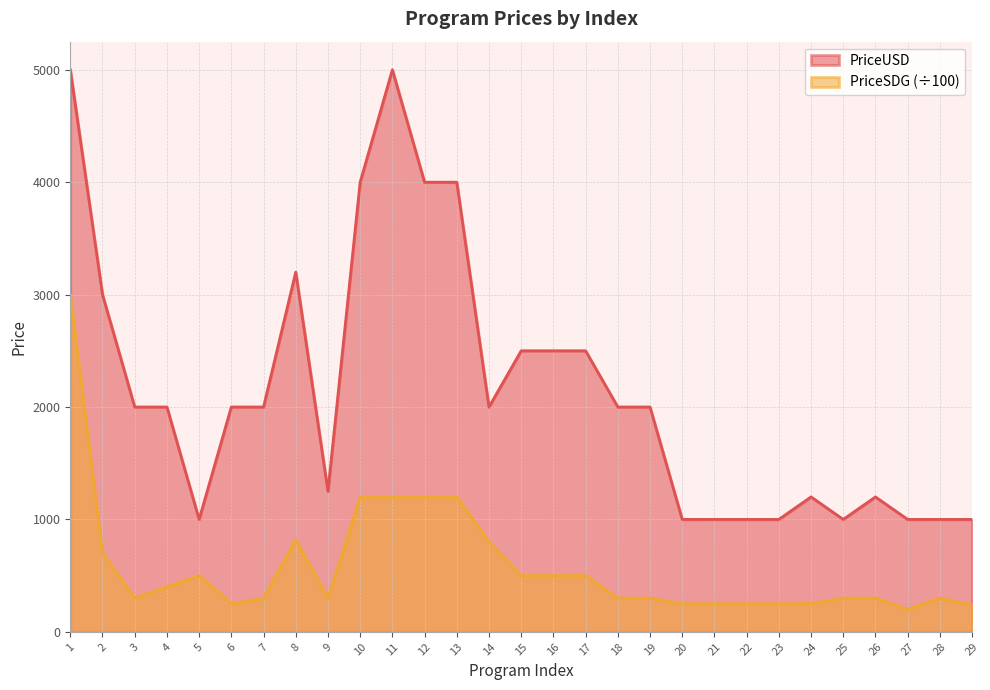

Reading left to right, list all the values displayed in this chart.

PriceUSD: 1=5000	2=3000	3=2000	4=2000	5=1000	6=2000	7=2000	8=3200	9=1250	10=4000	11=5000	12=4000	13=4000	14=2000	15=2500	16=2500	17=2500	18=2000	19=2000	20=1000	21=1000	22=1000	23=1000	24=1200	25=1000	26=1200	27=1000	28=1000	29=1000
PriceSDG: 1=3000	2=700	3=300	4=400	5=500	6=250	7=300	8=820	9=300	10=1200	11=1200	12=1200	13=1200	14=800	15=500	16=500	17=500	18=300	19=300	20=250	21=250	22=250	23=250	24=250	25=300	26=300	27=200	28=300	29=240